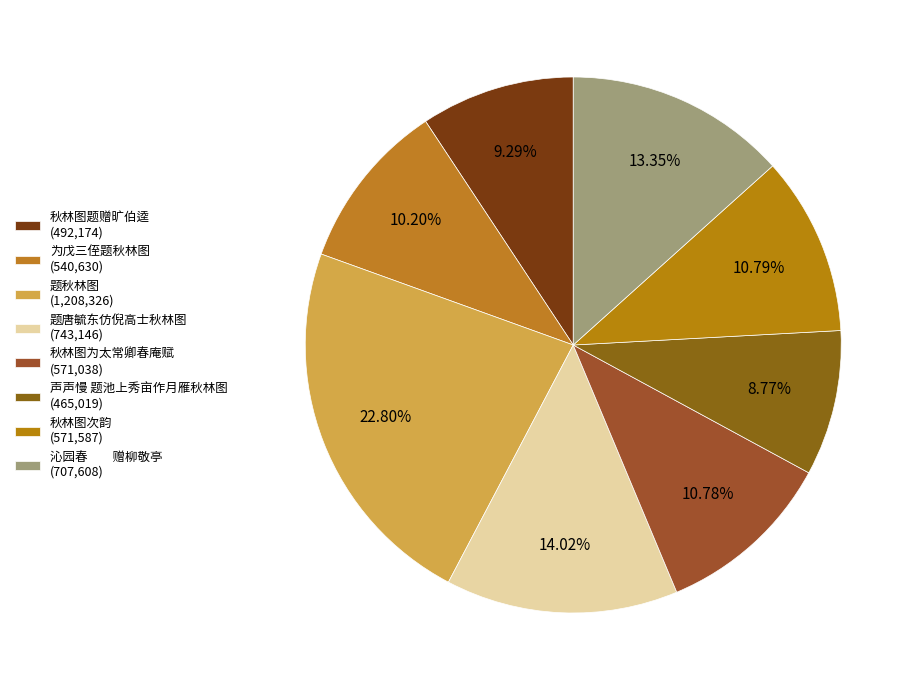

What is the smallest slice in the pie chart?

声声慢 题池上秀亩作月雁秋林图